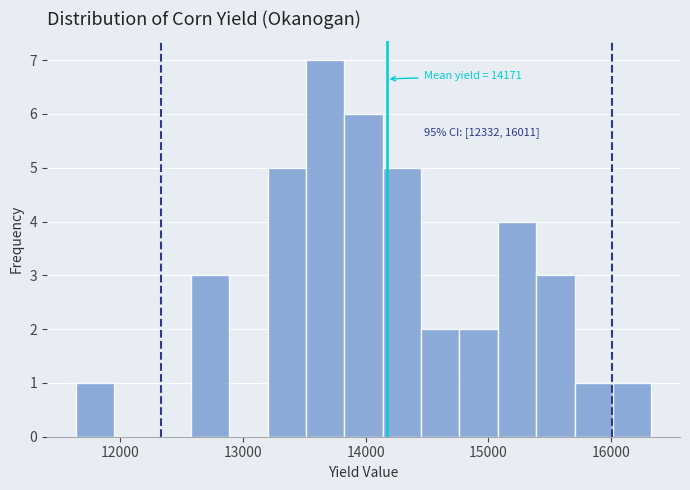

Read against the x-axis, roughly where is the centre of the tallest bar?

13700